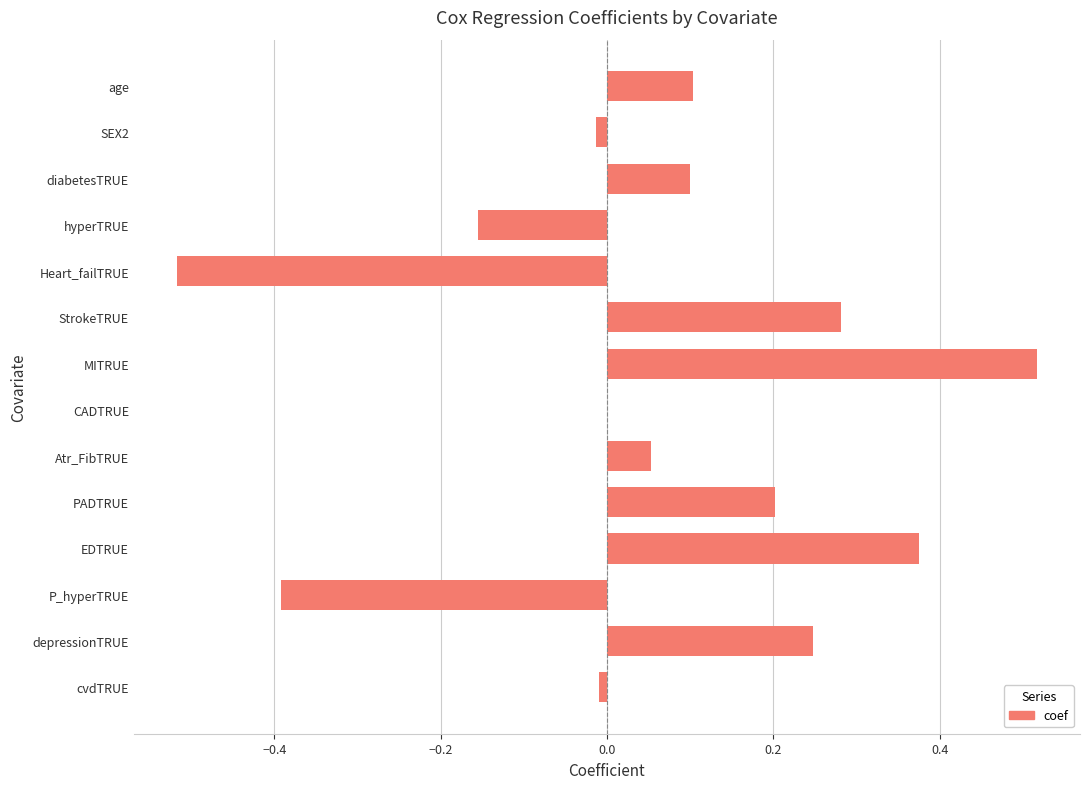

True or false: the data shows -0.0 at CADTRUE.

True